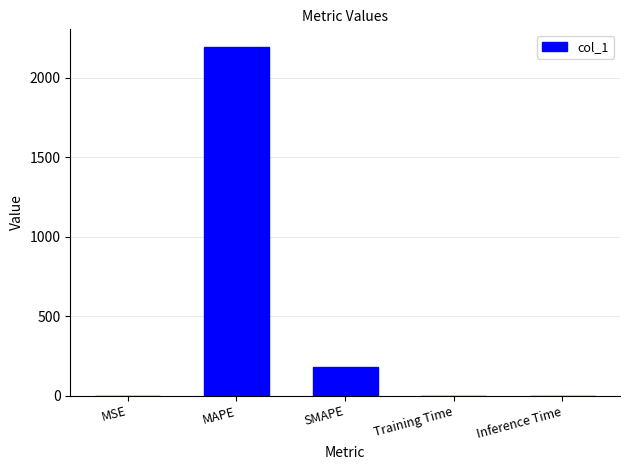

Which has a higher value, MSE or SMAPE?

SMAPE